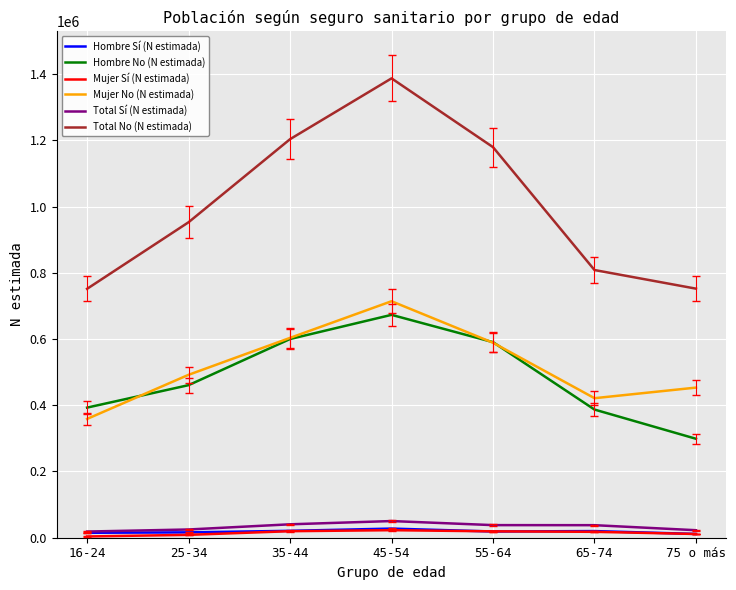

True or false: Total No (N estimada) and Total Sí (N estimada) intersect in this chart.

False